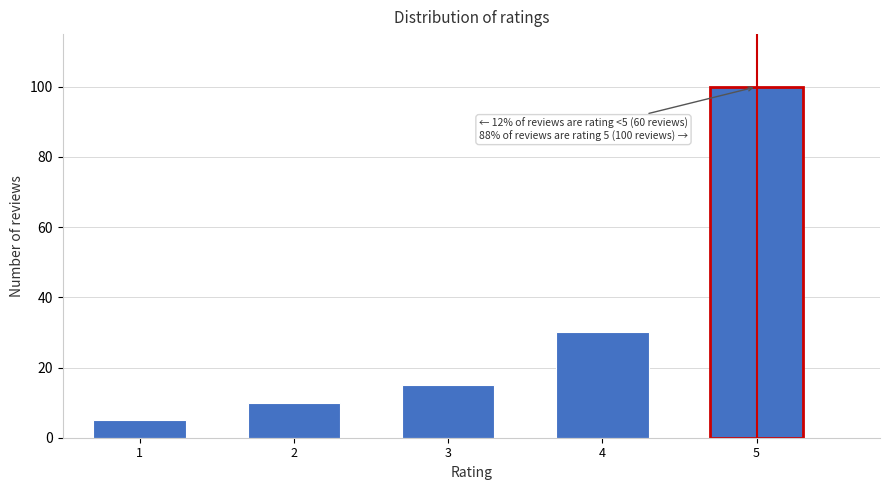

Reading left to right, extract all data points from this chart.

5	10	15	30	100